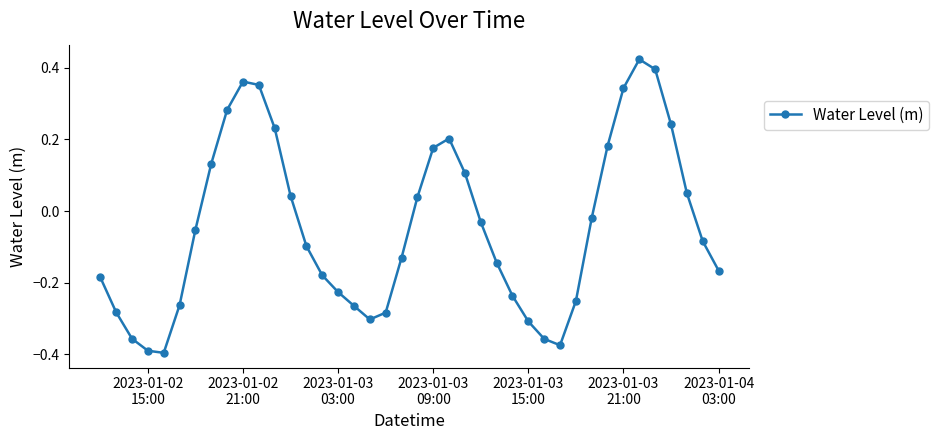

What is the sum of all values?

-1.8